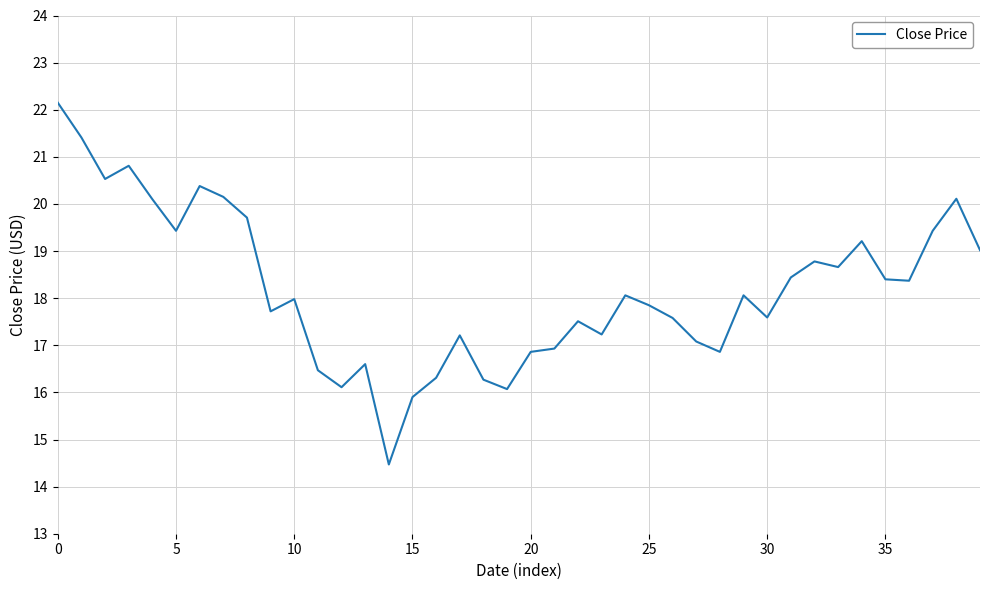

What is the difference between the maximum and minimum values?

7.7